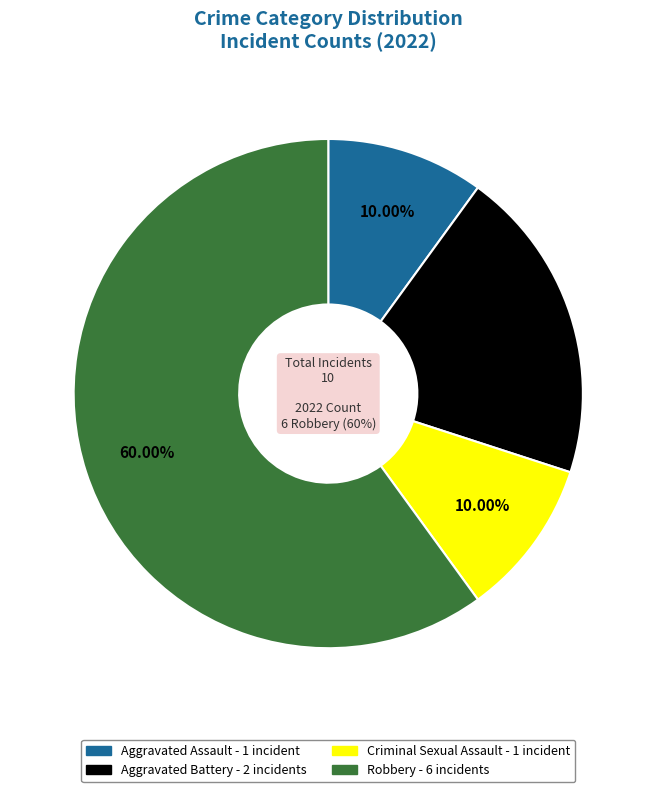

What percentage is the Robbery slice, to the nearest percent?

60%